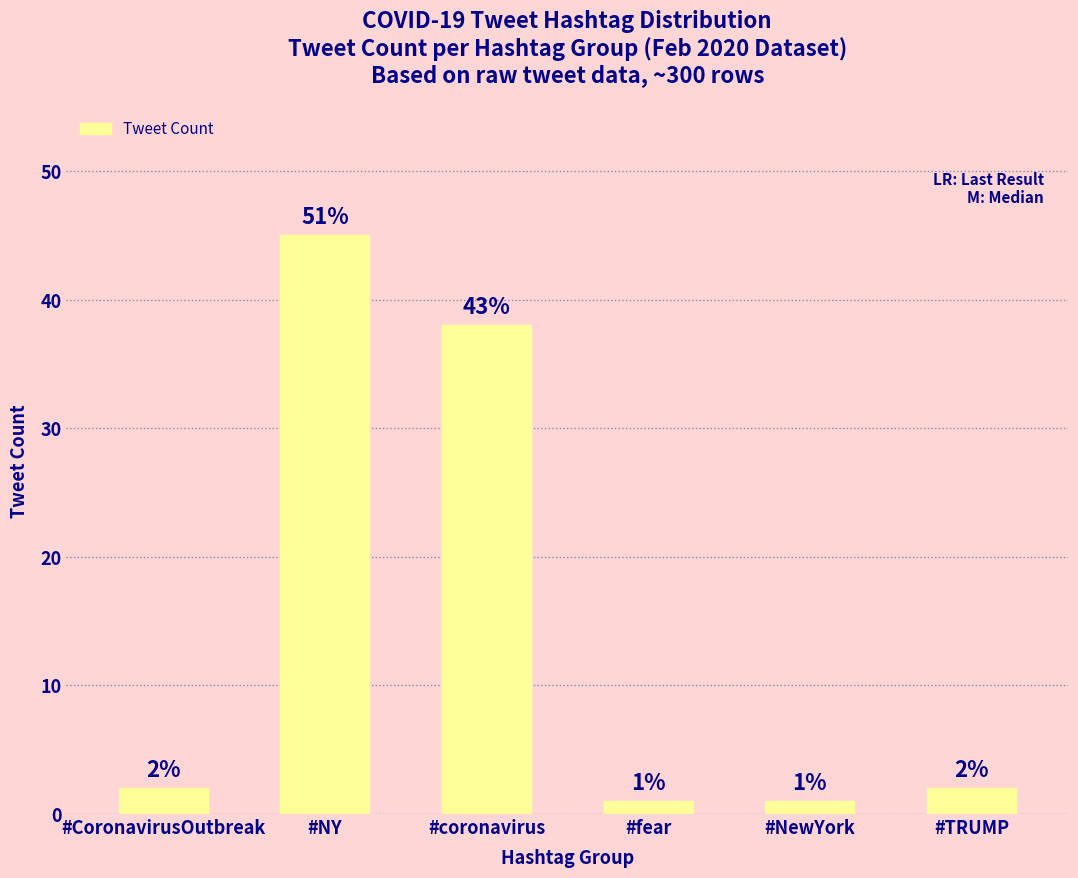

What is the difference between the maximum and minimum values?

44